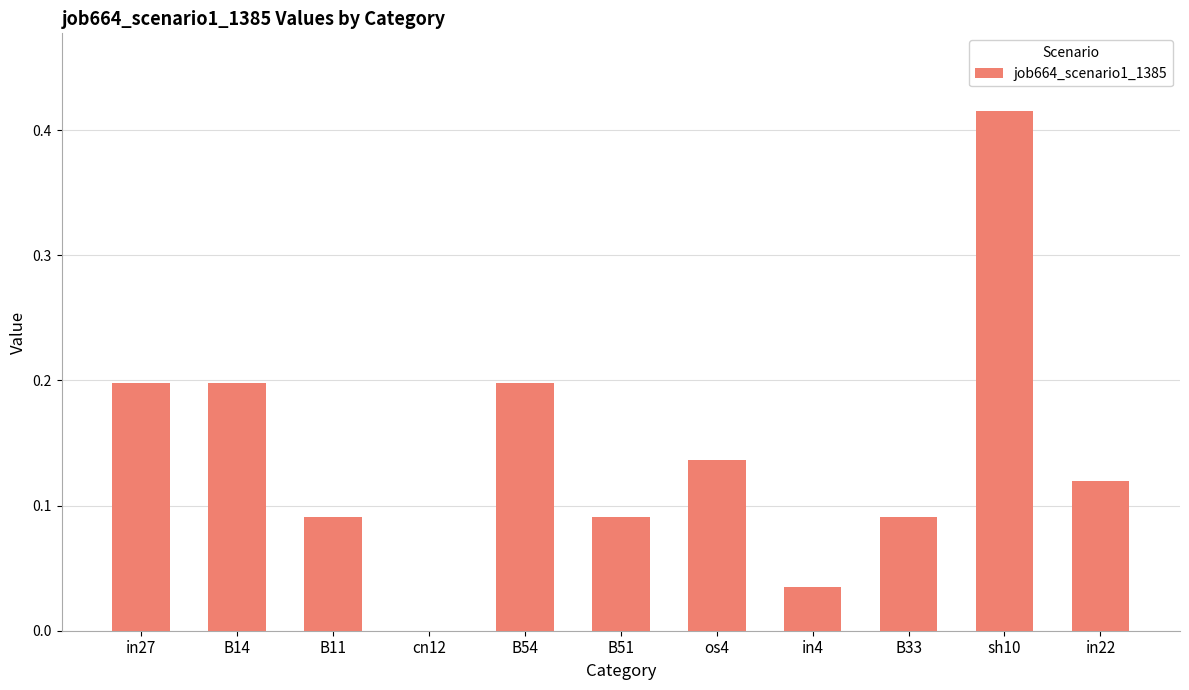

Count the number of values greater than 0.

10